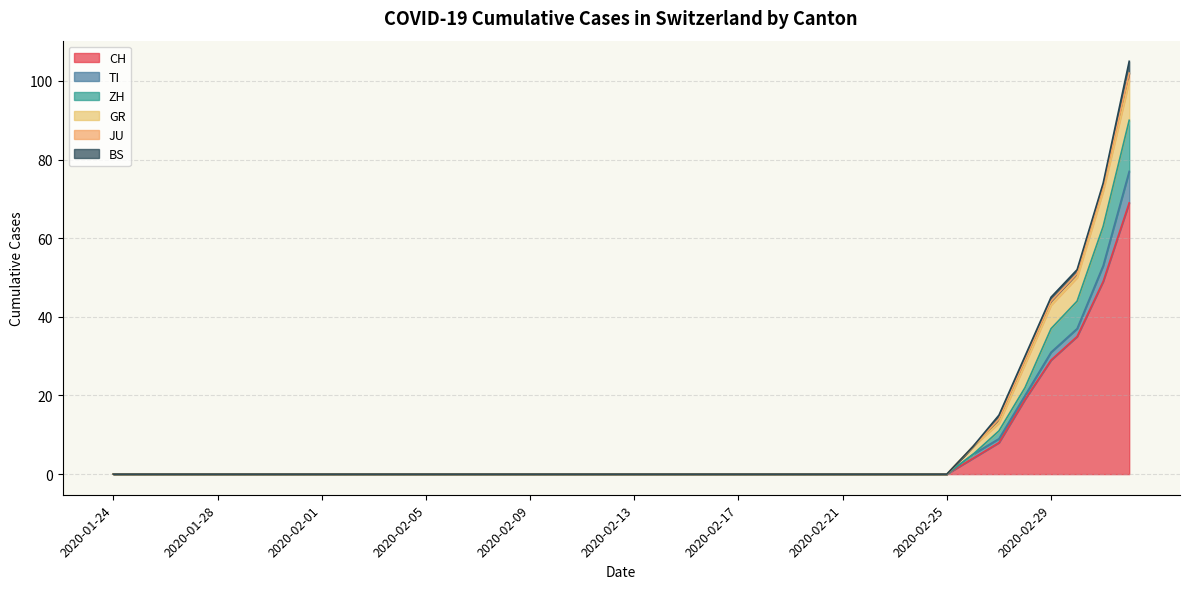

How many intersections are there between TI and ZH?

1